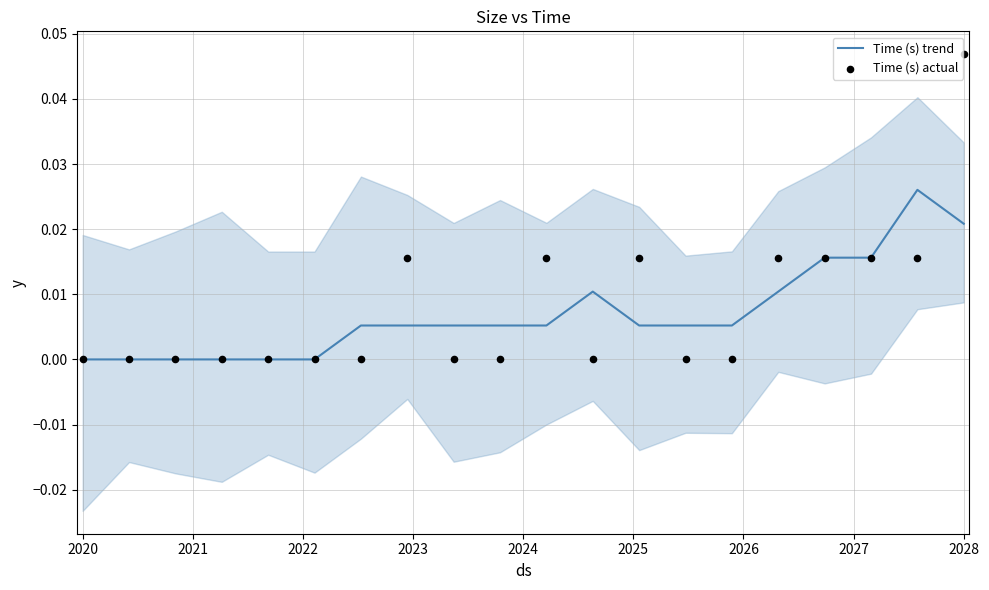

What are all the series names shown in the legend?

Time (s) trend, Time (s) actual